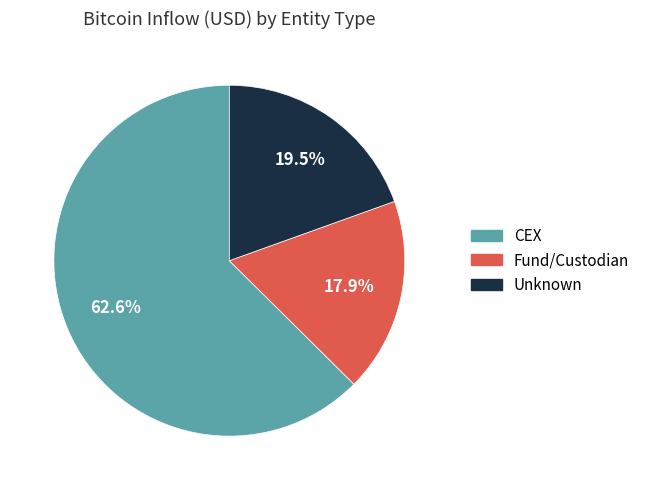

What is the smallest slice in the pie chart?

Fund/Custodian